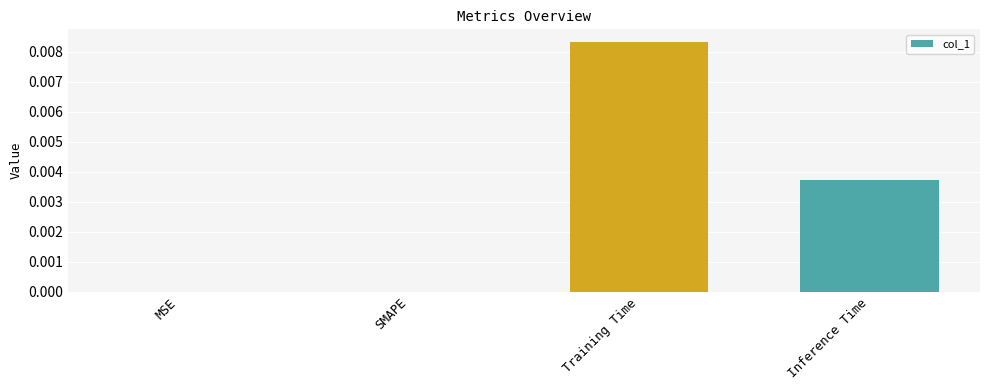

The value at SMAPE is 0.0. True or false?

True